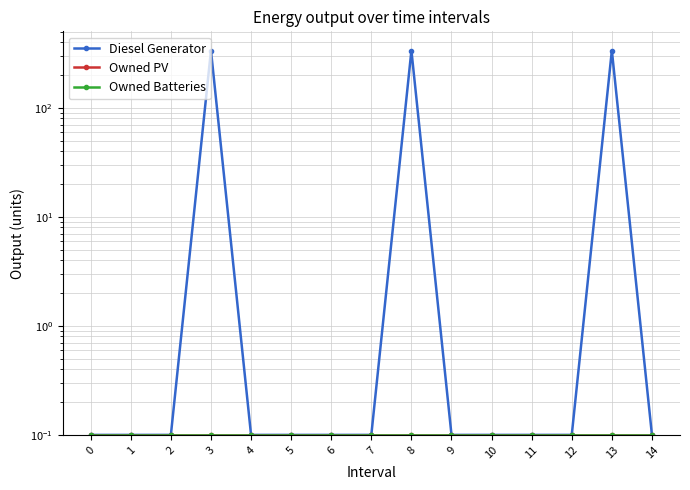

At how many categories does at least one series exceed 137?

3